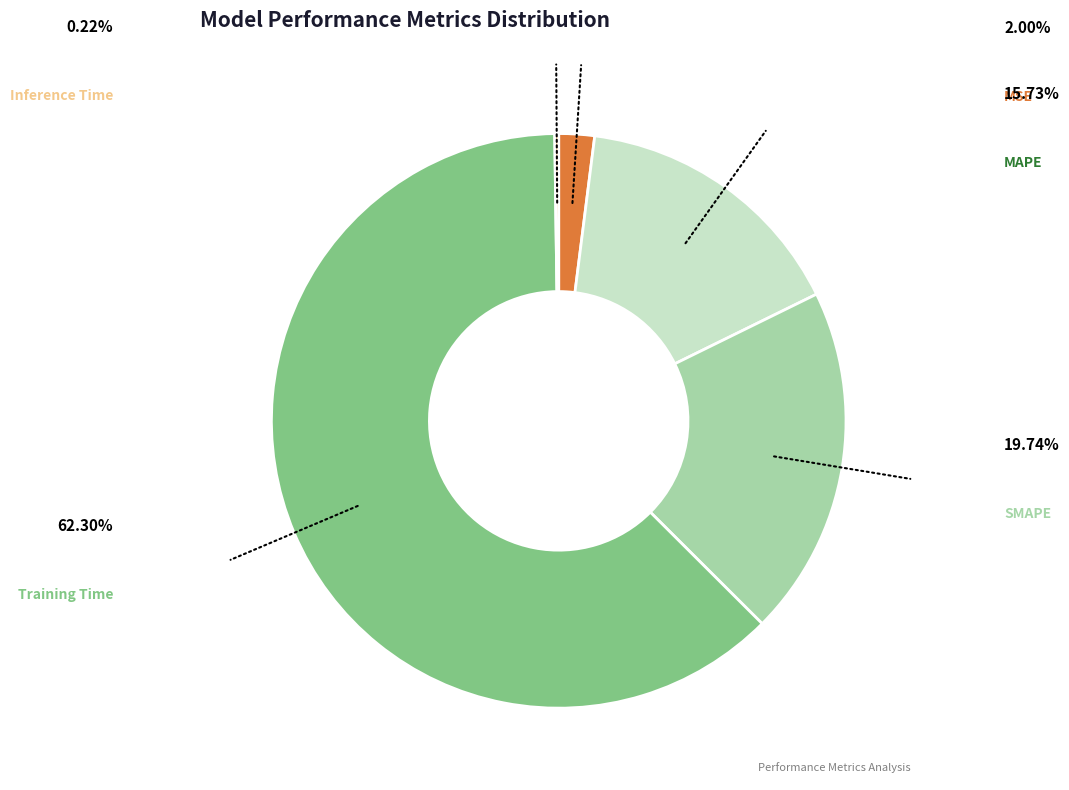

Is there a majority slice in this chart?

Yes